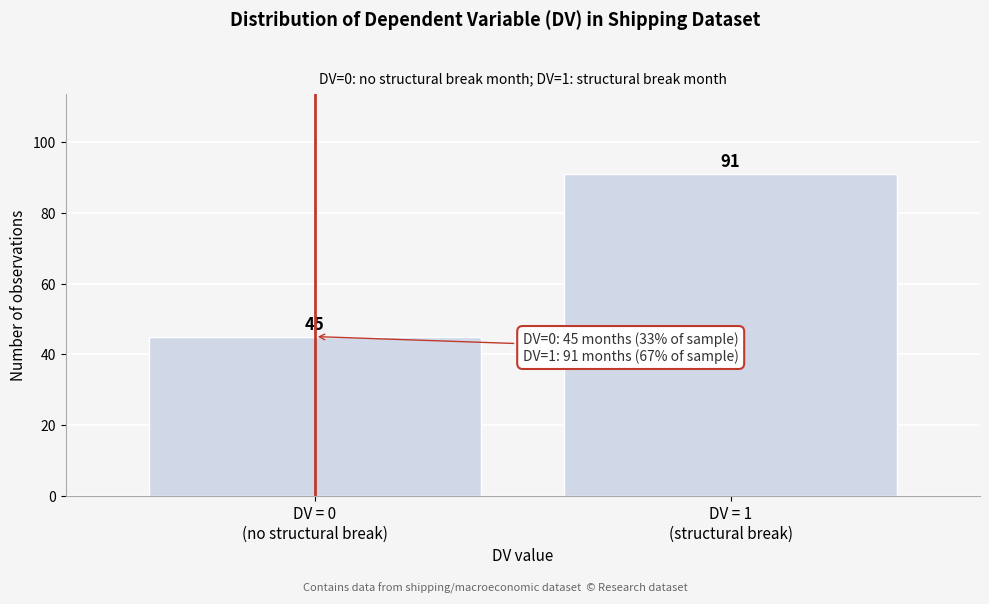

Reading right to left, transcribe all the data shown in this chart.

91	45